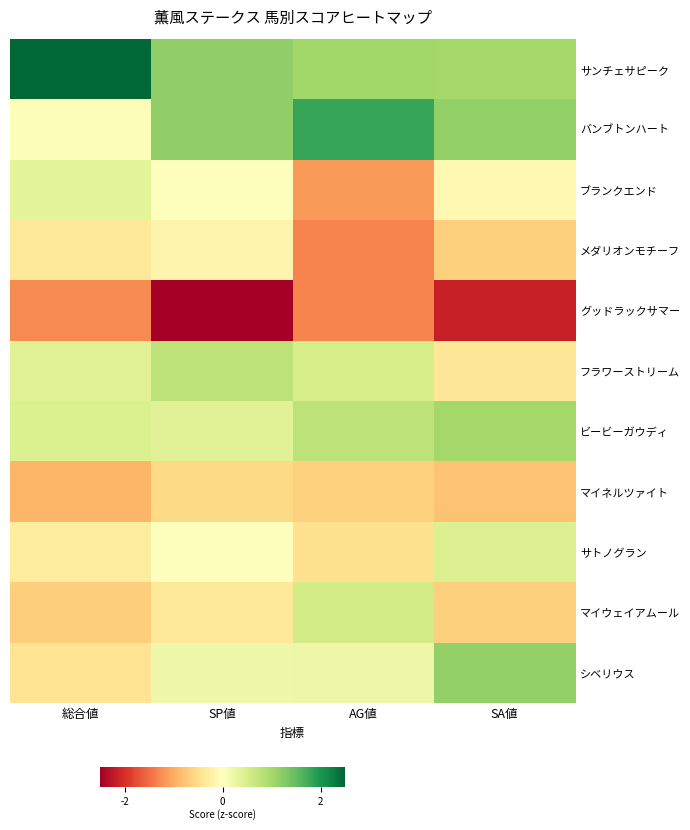

Between SP値 and 総合値, which is larger?

総合値